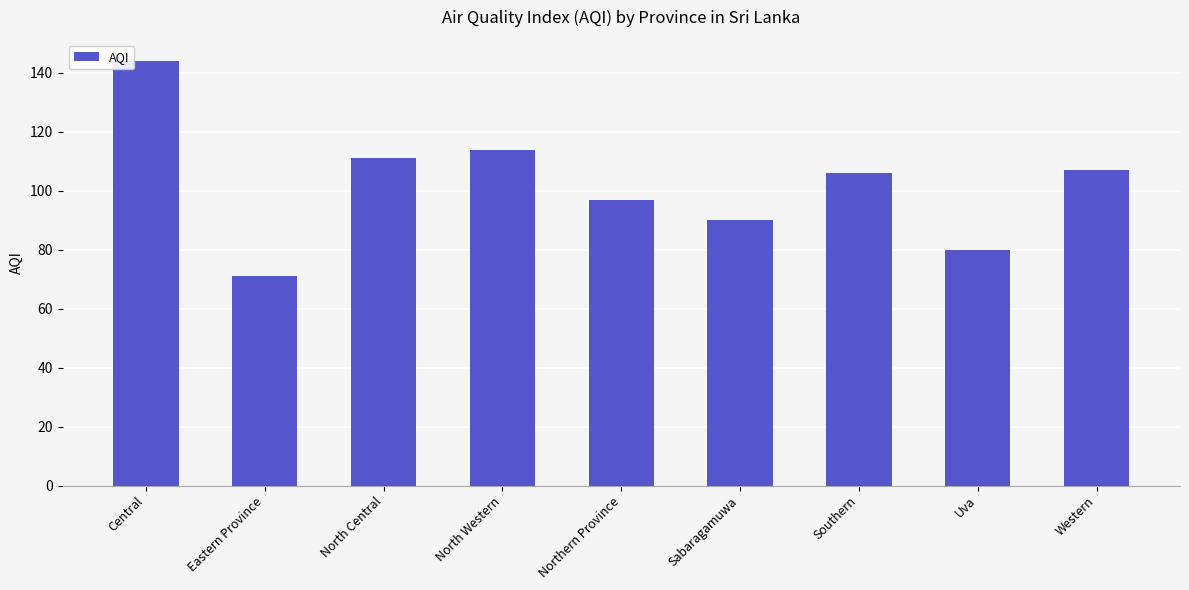

Reading right to left, transcribe all the data shown in this chart.

107	80	106	90	97	114	111	71	144